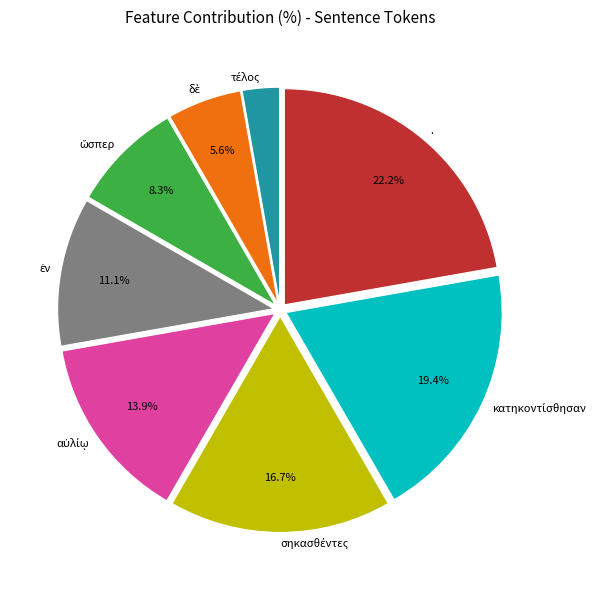

How many segments does this pie chart have?

8